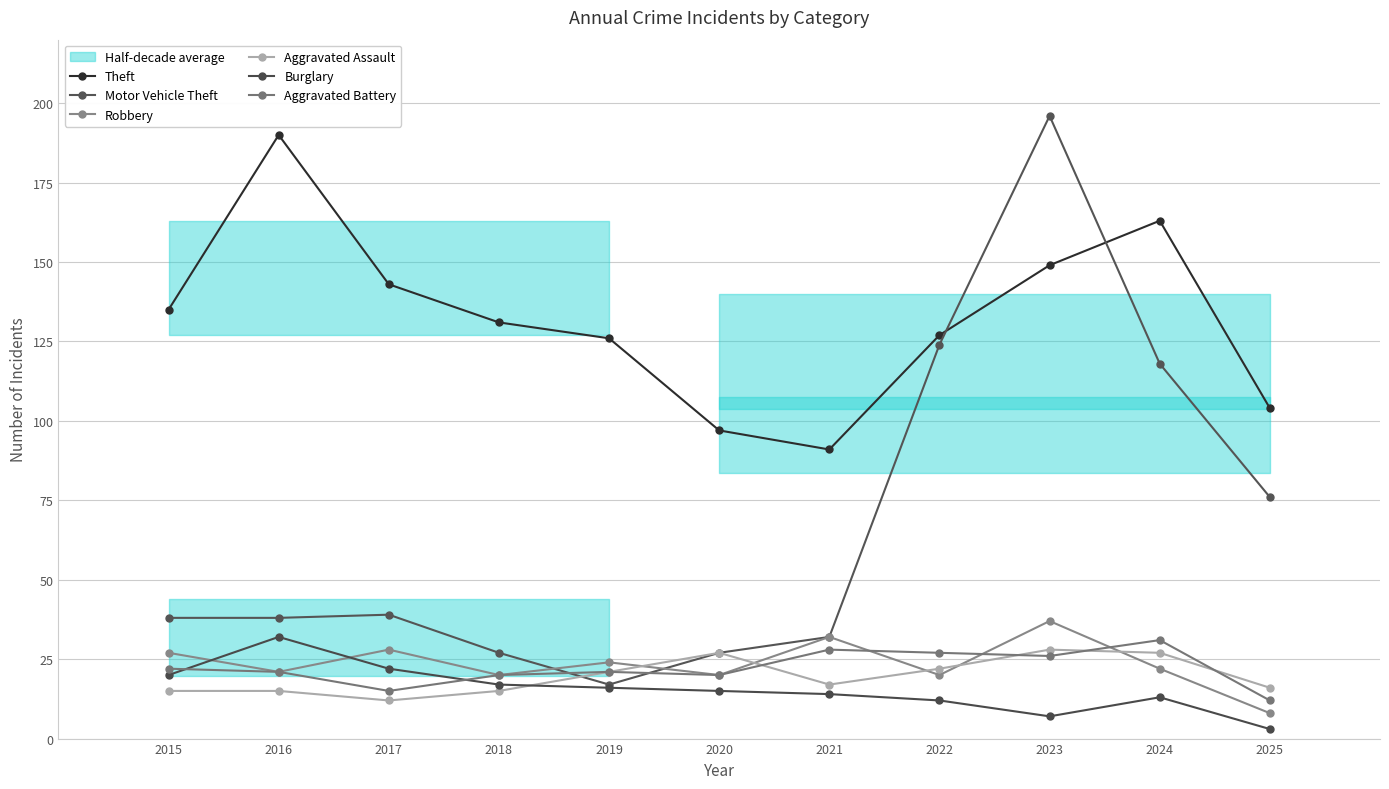

Which series has the largest total across all categories?

Theft